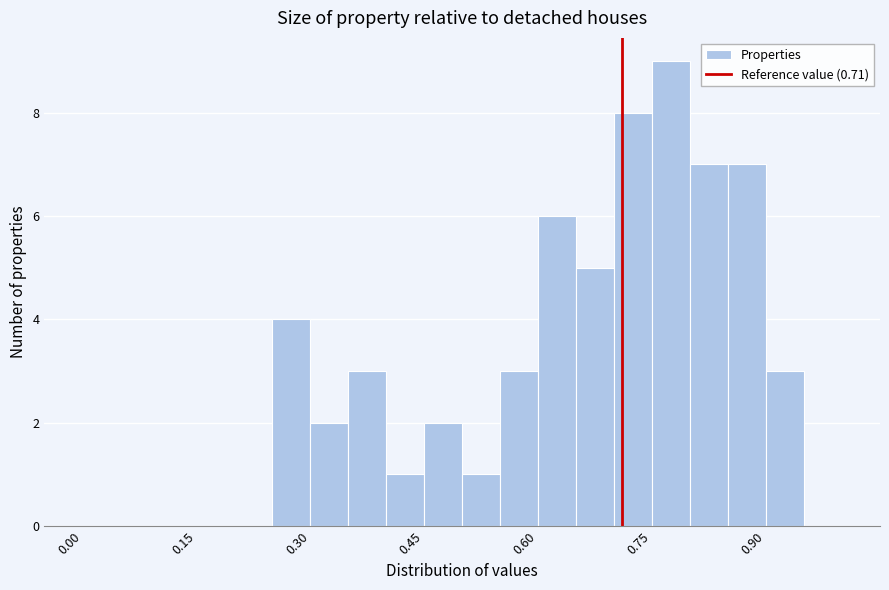

Read against the x-axis, roughly where is the centre of the tallest bar?

0.78